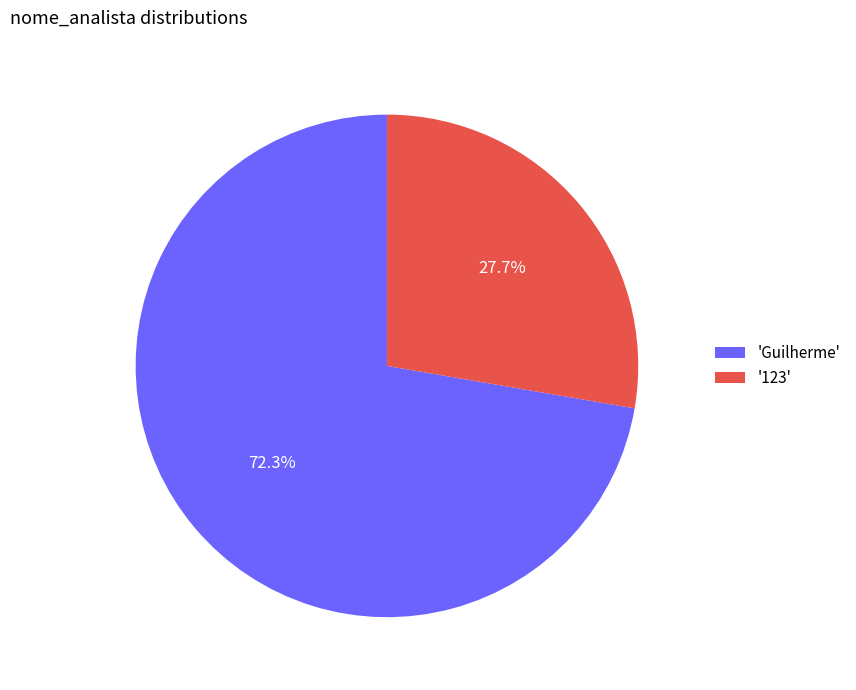

Which slice represents more than half of the pie?

'Guilherme'